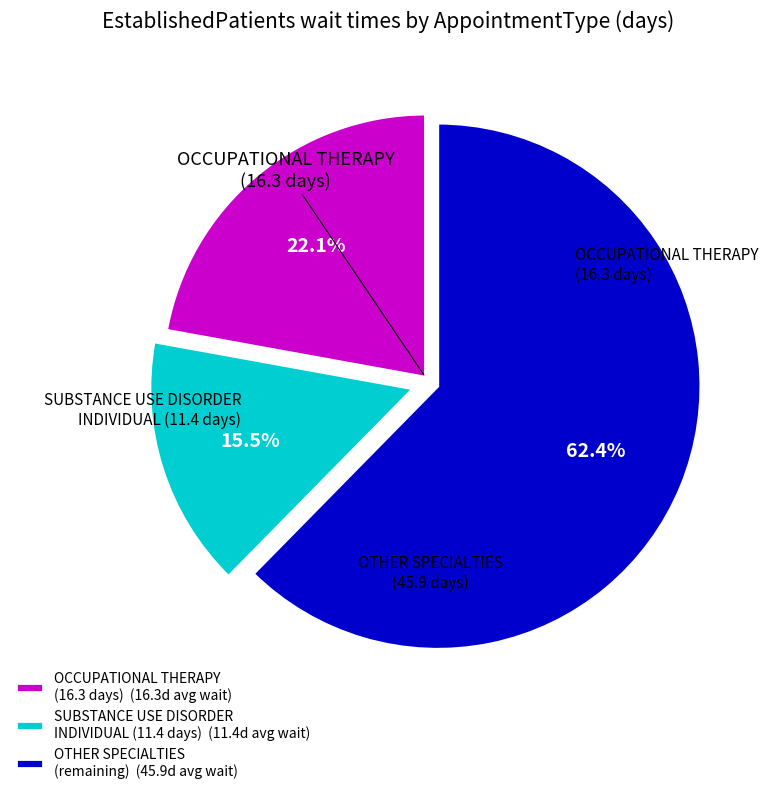

Rank the categories by value from lowest to highest.

SUBSTANCE USE DISORDER INDIVIDUAL (11.4 days) (11.4d avg wait), OCCUPATIONAL THERAPY (16.3 days) (16.3d avg wait), OTHER SPECIALTIES (remaining) (45.9d avg wait)